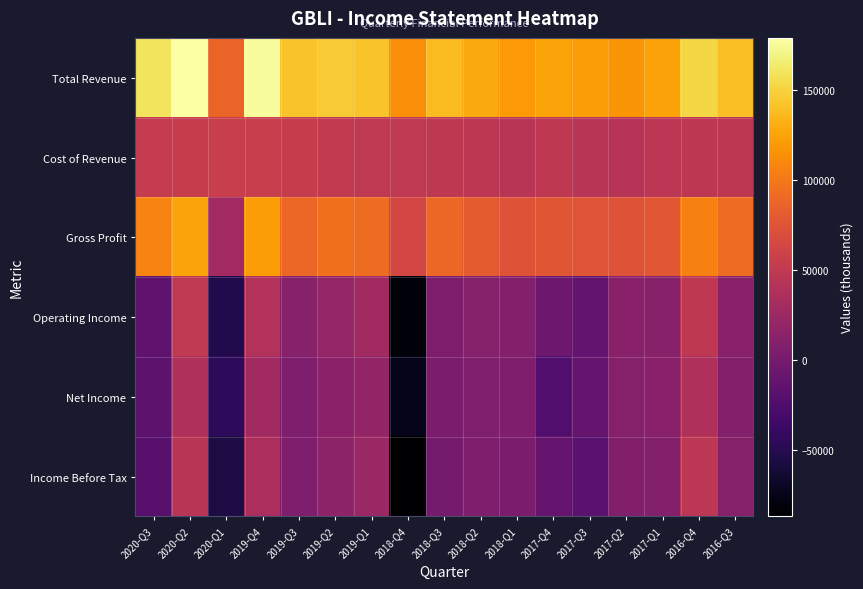

Rank the series at 2018-Q2 from lowest to highest value.

Income Before Tax, Net Income, Operating Income, Cost of Revenue, Gross Profit, Total Revenue